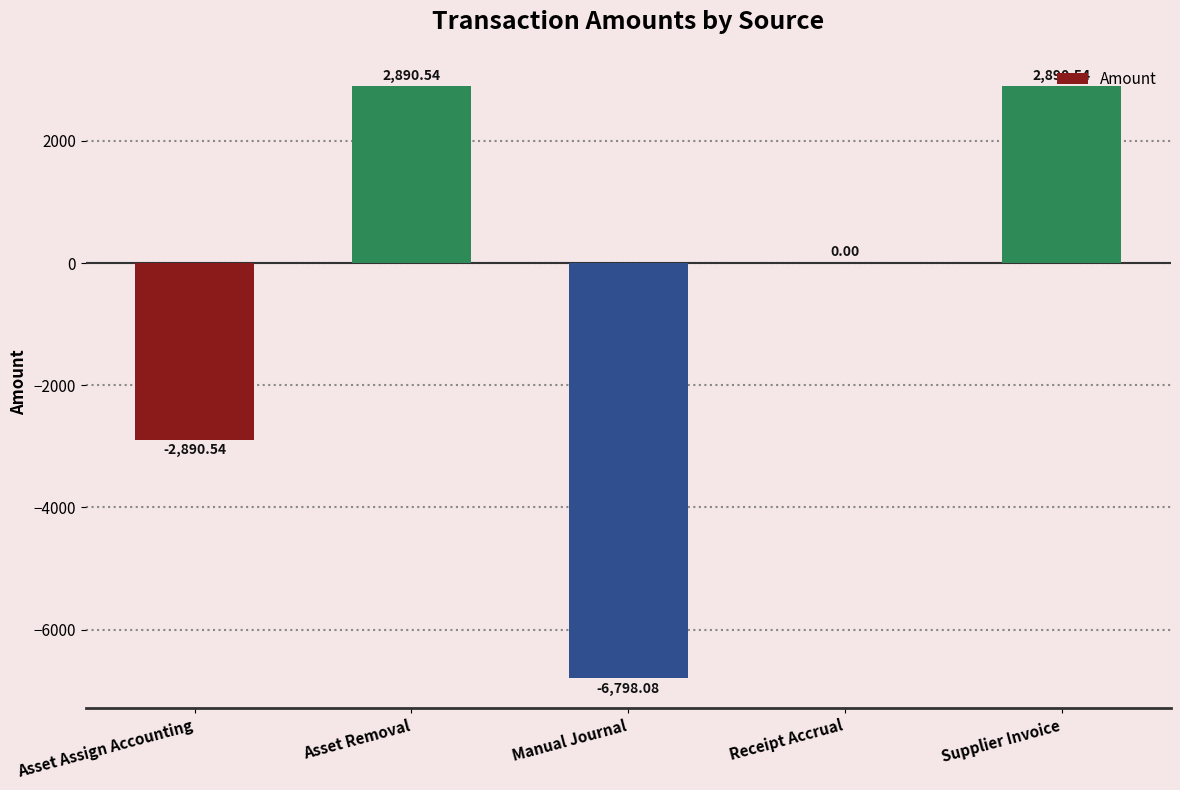

What is the sum of the values at Supplier Invoice and Manual Journal?

-3907.5